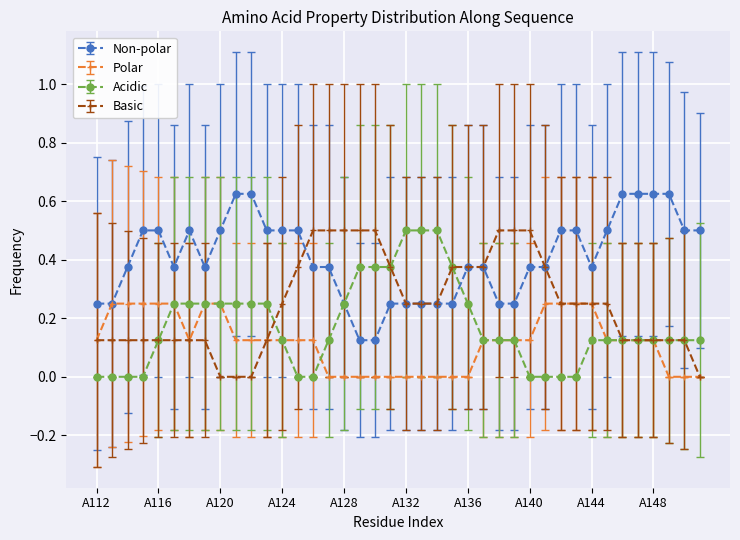

What is the maximum value for Basic?

0.5